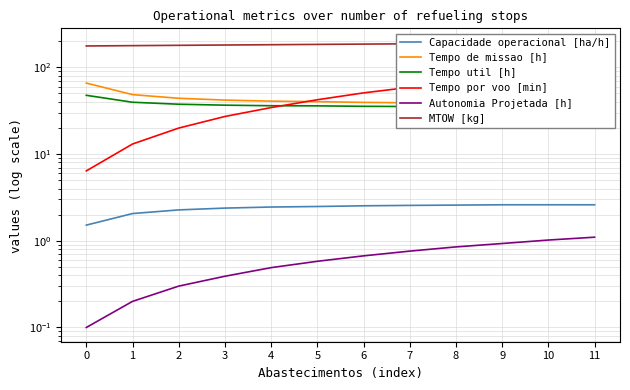

Between 2 and 4, which series saw the biggest shift?

Tempo por voo [min]